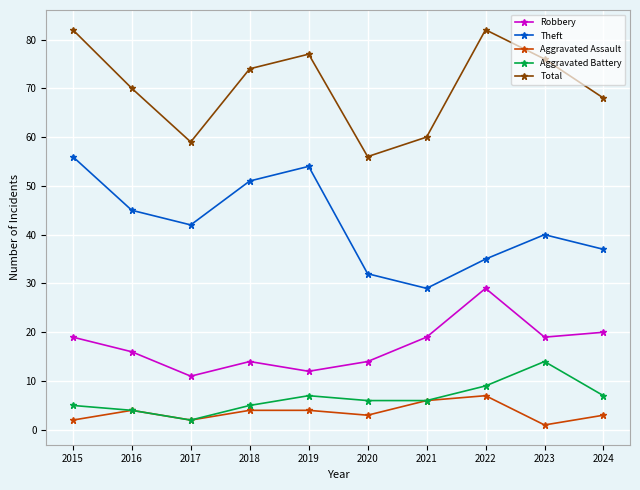

Between 2015 and 2024, which series saw the biggest shift?

Theft